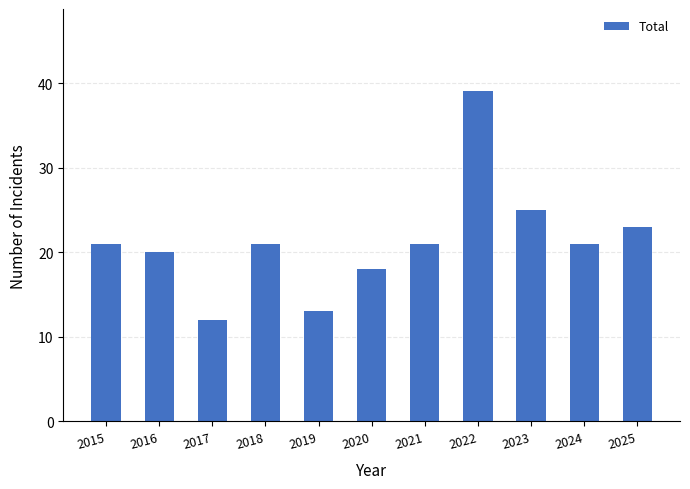

What is the change in value from 2015 to 2023?

+4